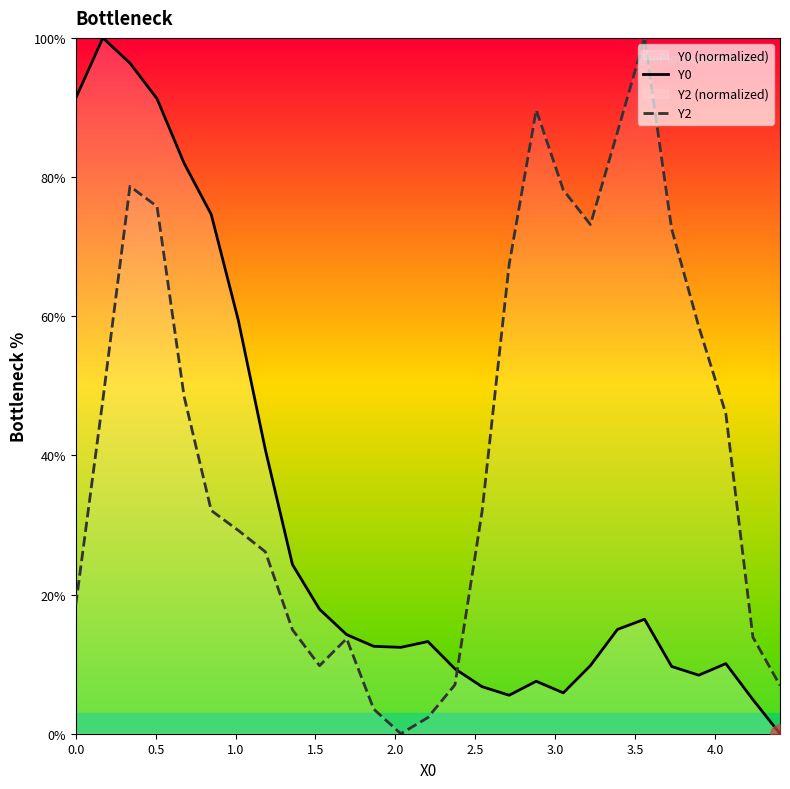

What is the approximate value of Y2 at 3.0?

29.2